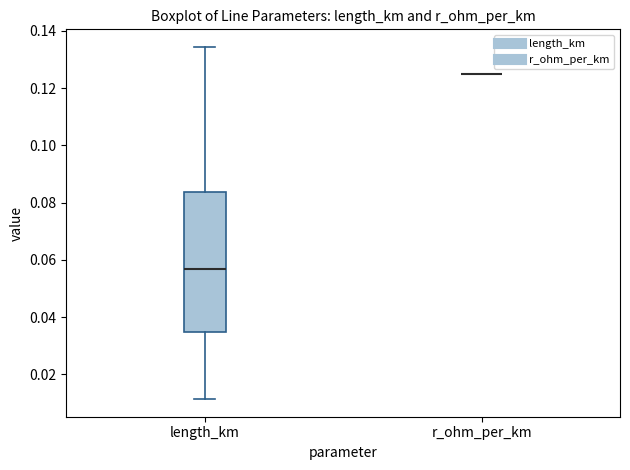

Reading left to right, transcribe this box plot: for each box, give where its median line is, the range the box spans, and where its two whiskers end, as read against the y-axis. The values are not printed on the chart, so give them approximately, as read against the axis.

length_km: median 0.056, box 0.034 to 0.084, whiskers 0.012 to 0.134
r_ohm_per_km: box collapsed to a line at 0.126, whiskers 0.126 to 0.126